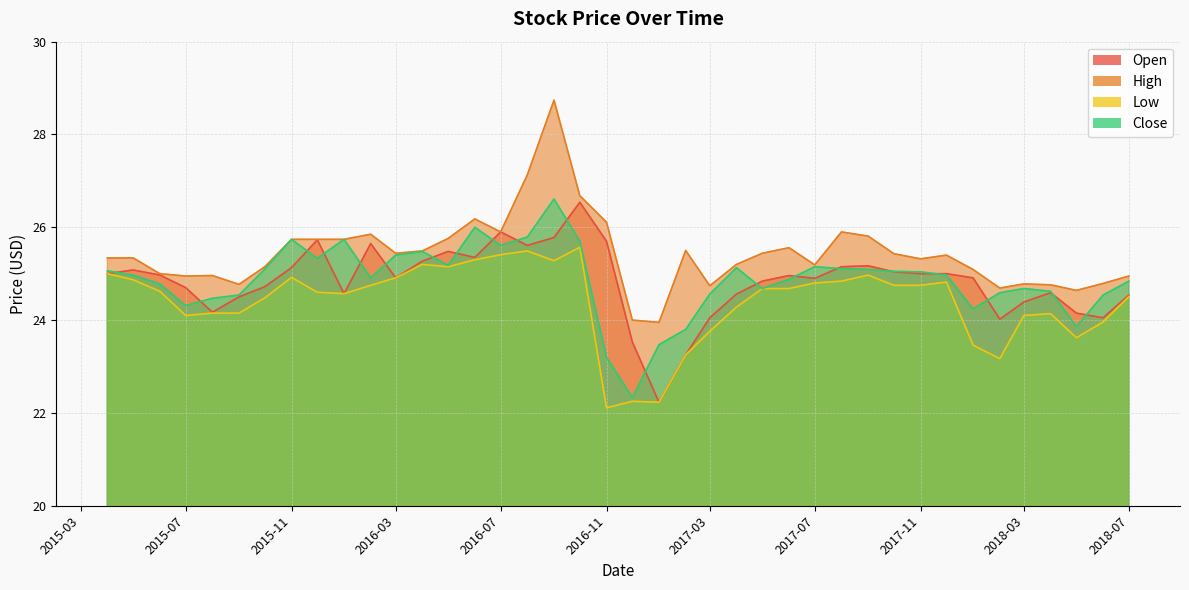

What is the average value of the Low series?

24.4